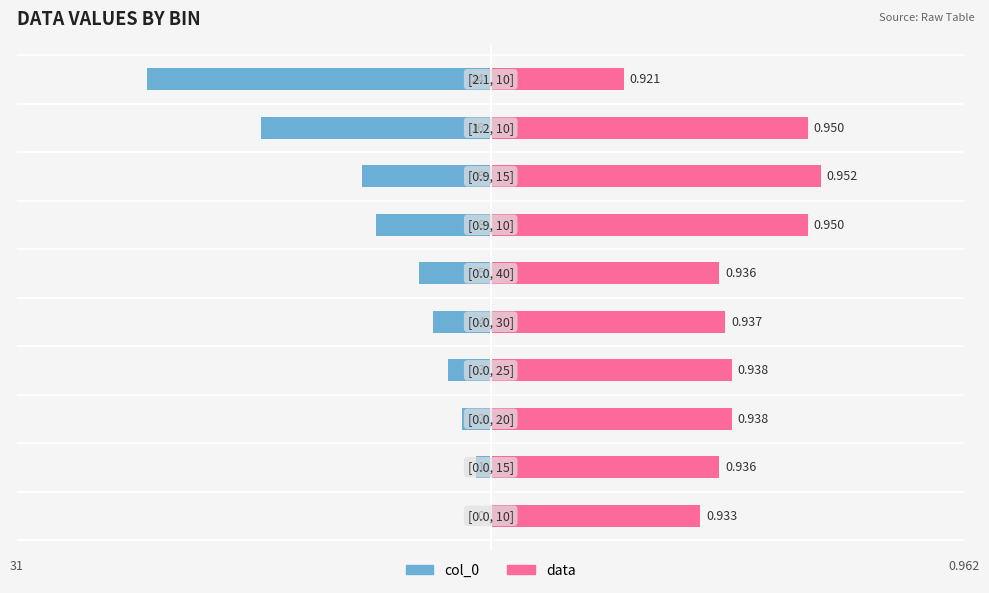

Between 0 and 8, which series saw the biggest shift?

col_0